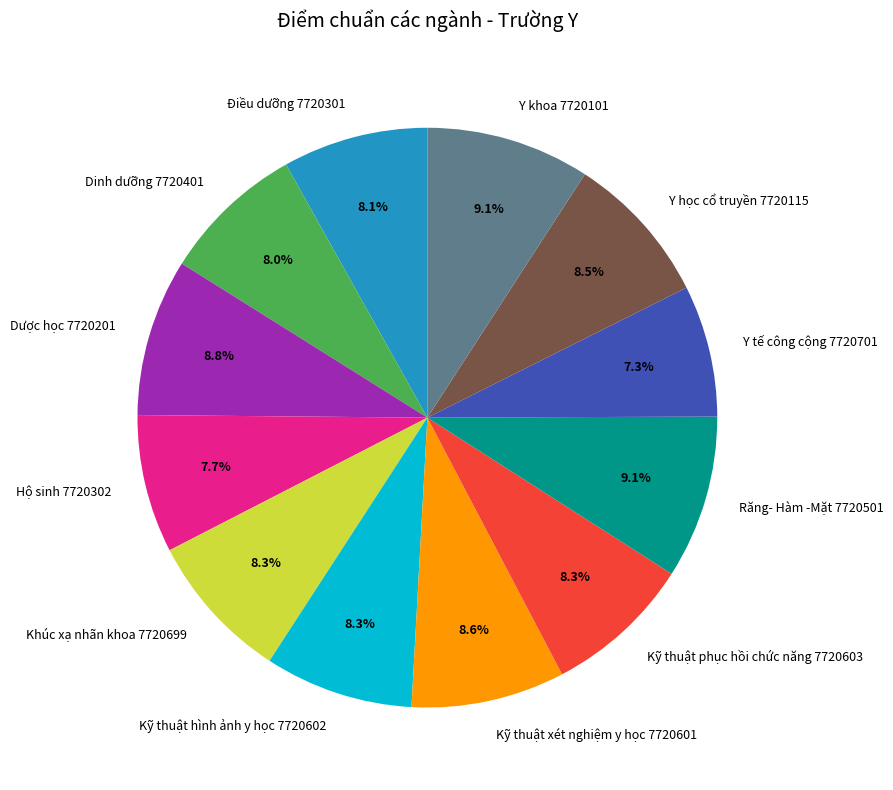

To the nearest percent, what is the combined percentage of Điều dưỡng 7720301 and Dinh dưỡng 7720401?

16%